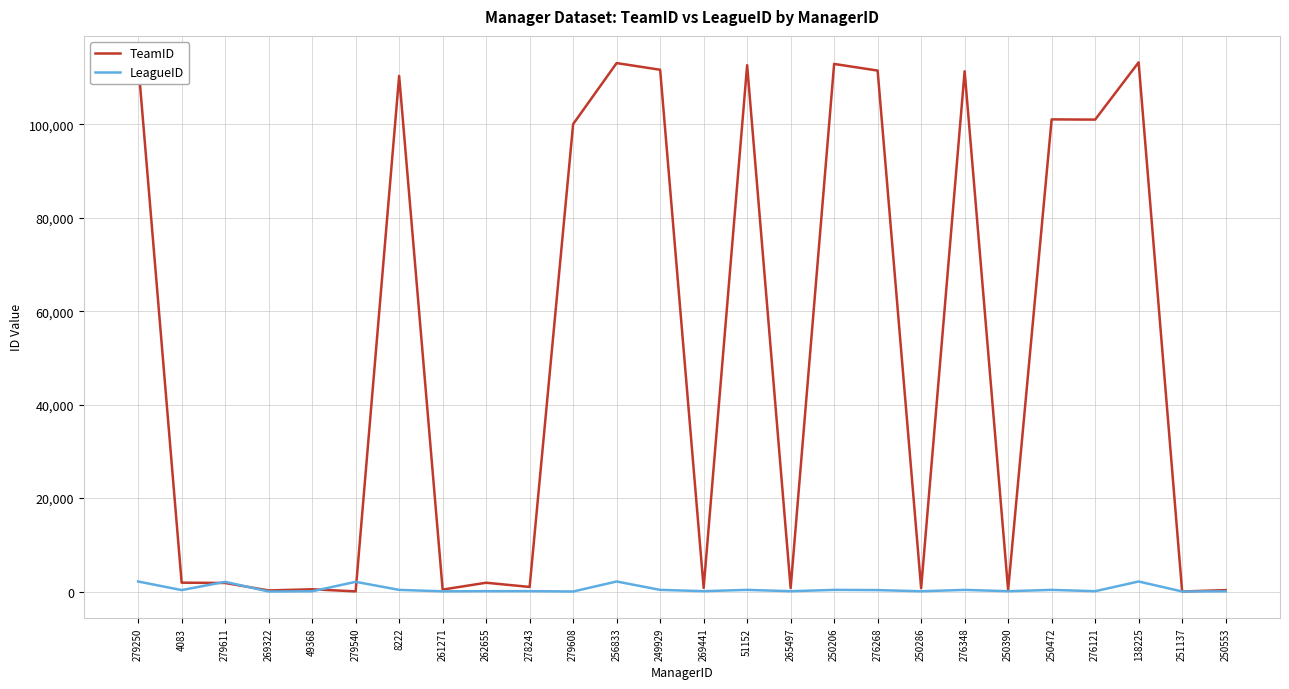

Is this an area chart (filled region under the line)?

No